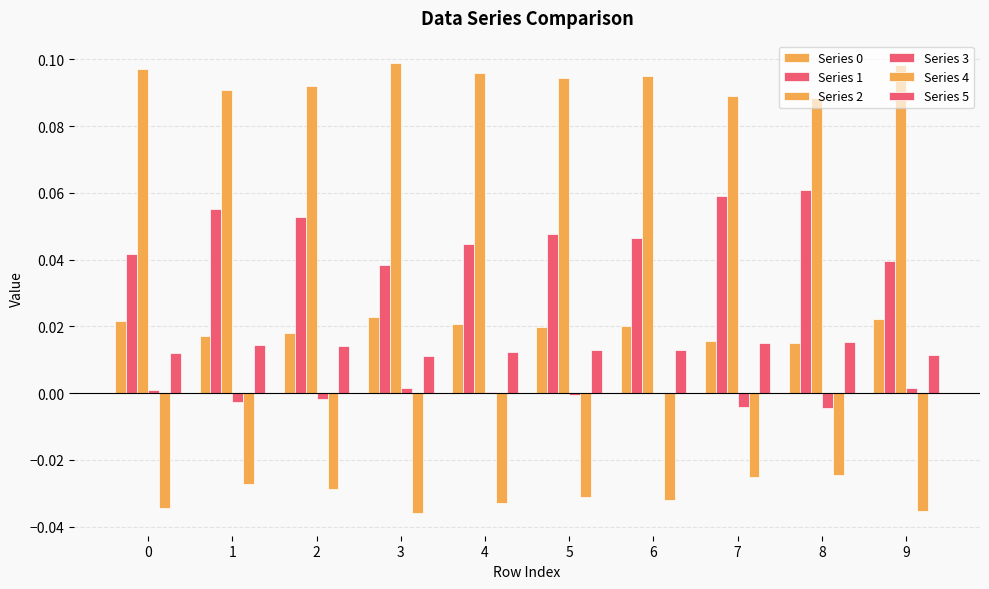

How many groups of bars are there?

10